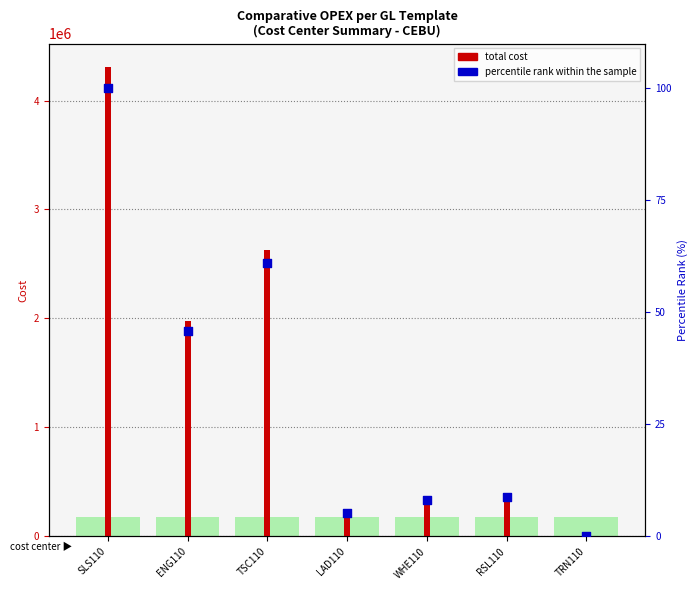

Is the value of total cost at WHE110 greater than the value of percentile rank within the sample at RSL110?

Yes